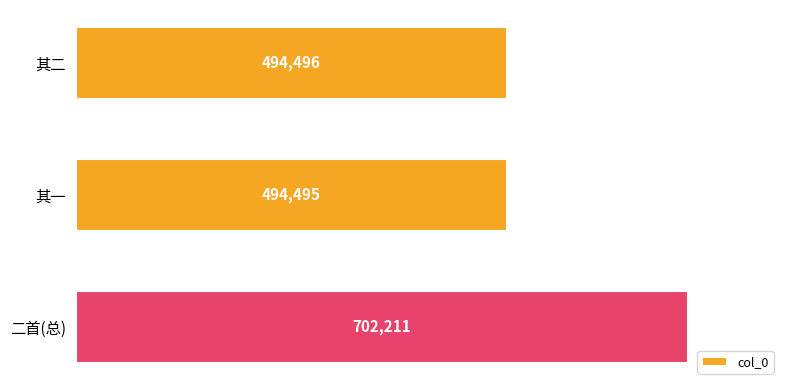

Reading top to bottom, transcribe all the data shown in this chart.

其二=494496	其一=494495	二首(总)=702211